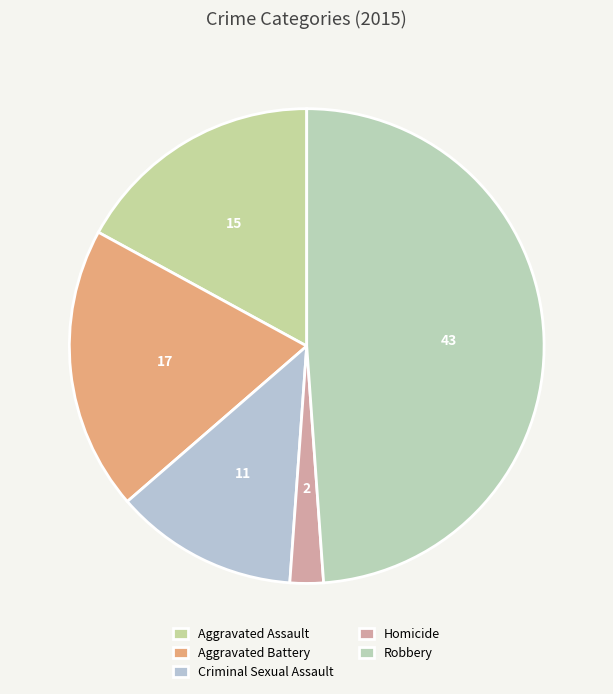

To the nearest percent, what is the combined percentage of Robbery and Aggravated Assault?

66%